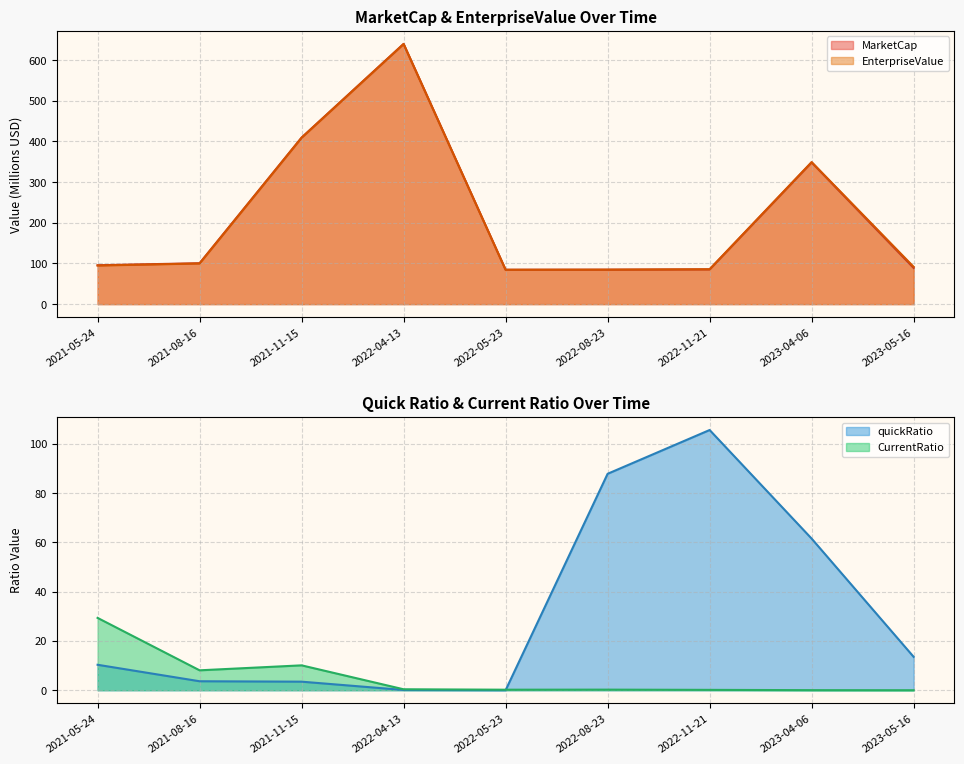

At which category is the sum across all series the highest?

2022-04-13